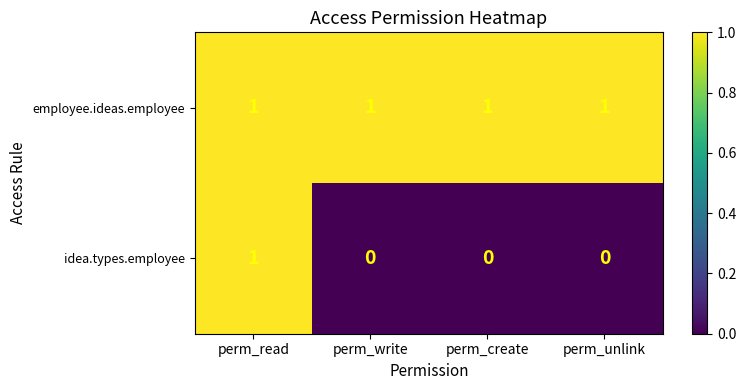

Rank the series by their average value, from lowest to highest.

idea.types.employee, employee.ideas.employee